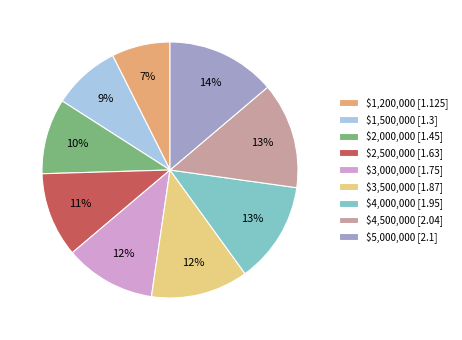

To the nearest percent, what is the combined percentage of $3,500,000 and $2,000,000?

22%